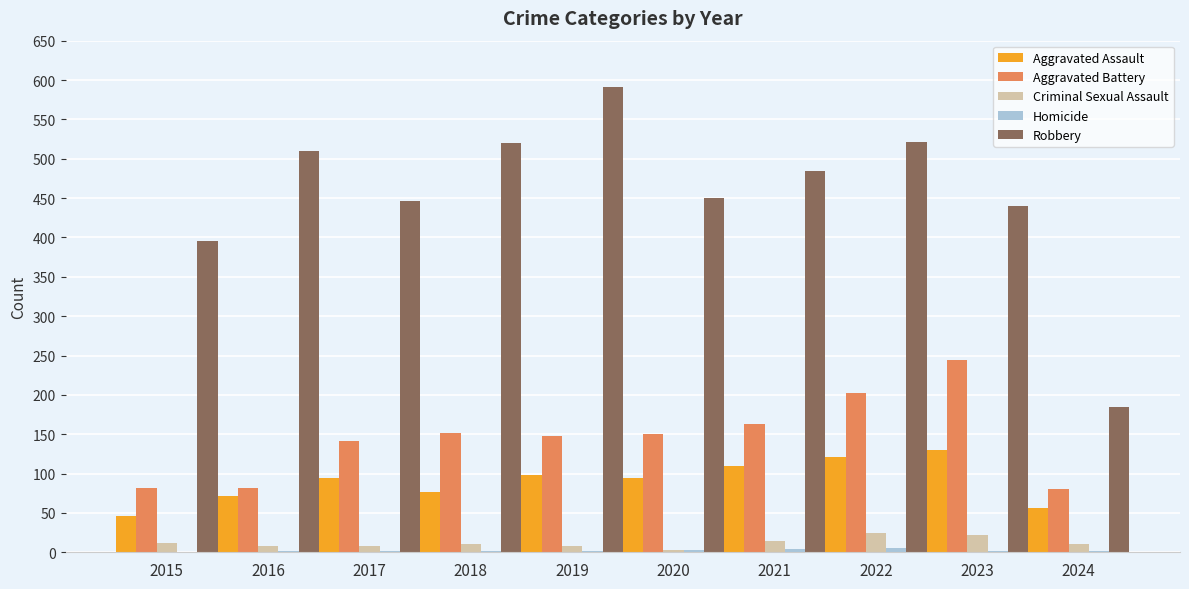

Between 2022 and 2023, which series saw the biggest shift?

Robbery